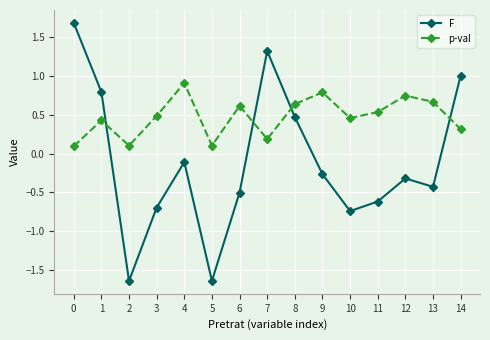

Where is F nearest to the value 0?

4